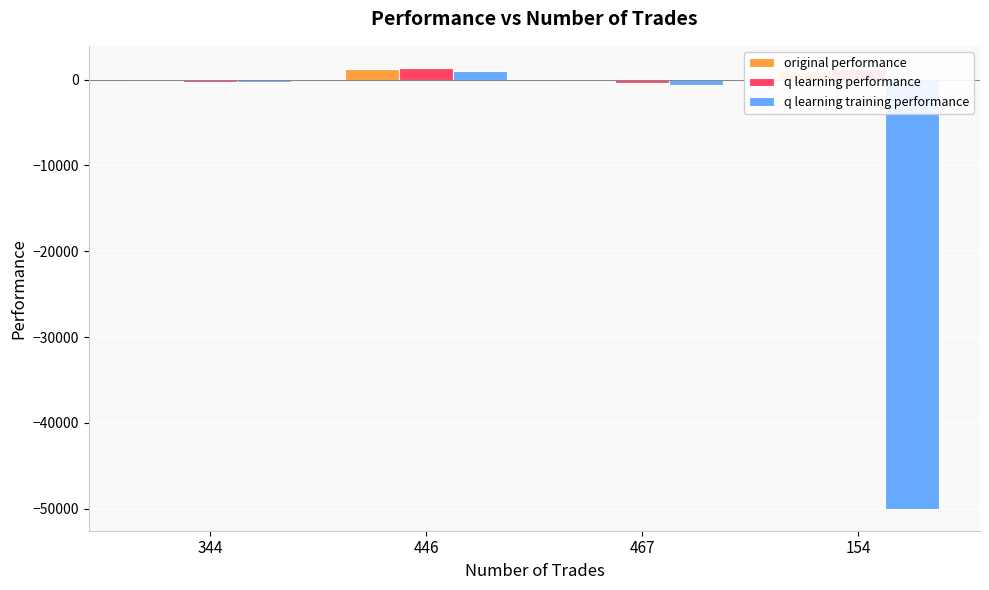

Is it true that q learning training performance equals -266.0 at 344?

True